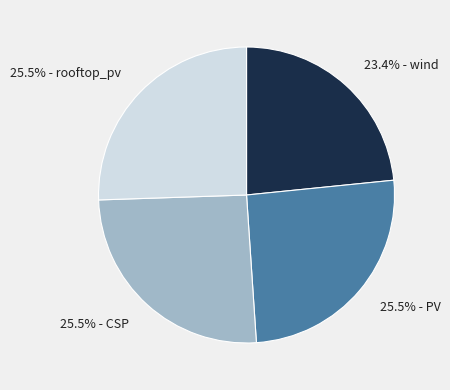

Does any single category account for the majority?

No